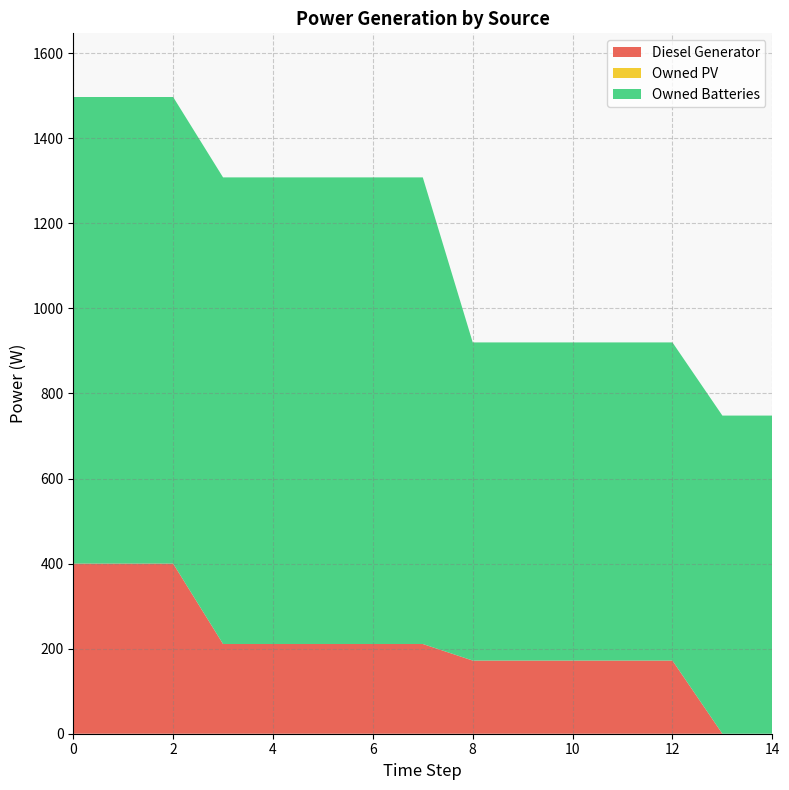

Reading right to left, extract all data points from this chart.

Diesel Generator: 14=0	13=0	12=172	11=172	10=172	9=172	8=172	7=211	6=211	5=211	4=211	3=211	2=400	1=400	0=400
Owned PV: 14=0	13=0	12=0	11=0	10=0	9=0	8=0	7=0	6=0	5=0	4=0	3=0	2=0	1=0	0=0
Owned Batteries: 14=748	13=748	12=748	11=748	10=748	9=748	8=748	7=1097	6=1097	5=1097	4=1097	3=1097	2=1097	1=1097	0=1097